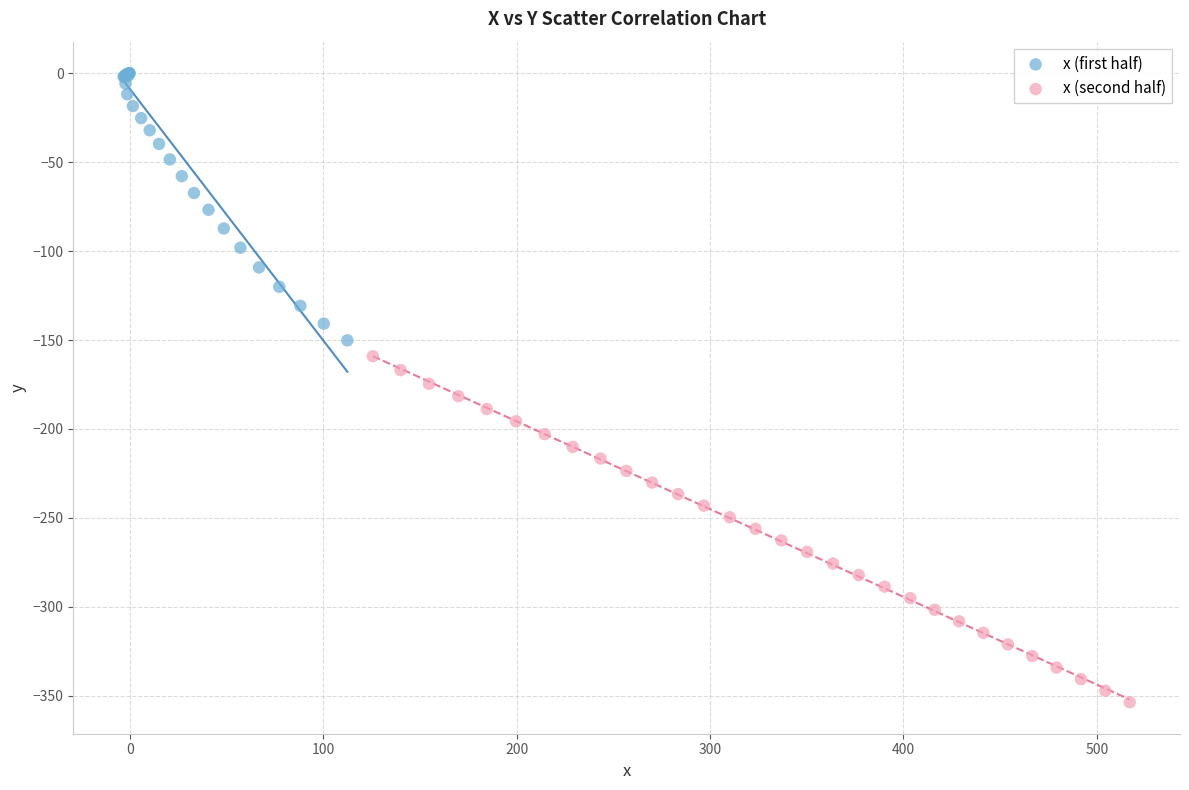

Which series reaches the maximum Y coordinate?

x (first half)